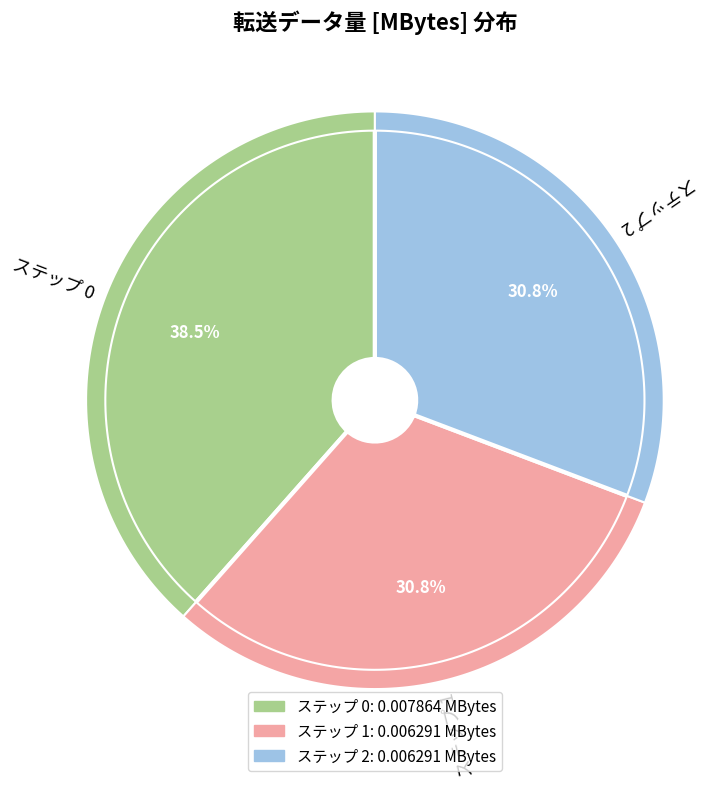

Is ステップ 0 the majority of the pie?

No